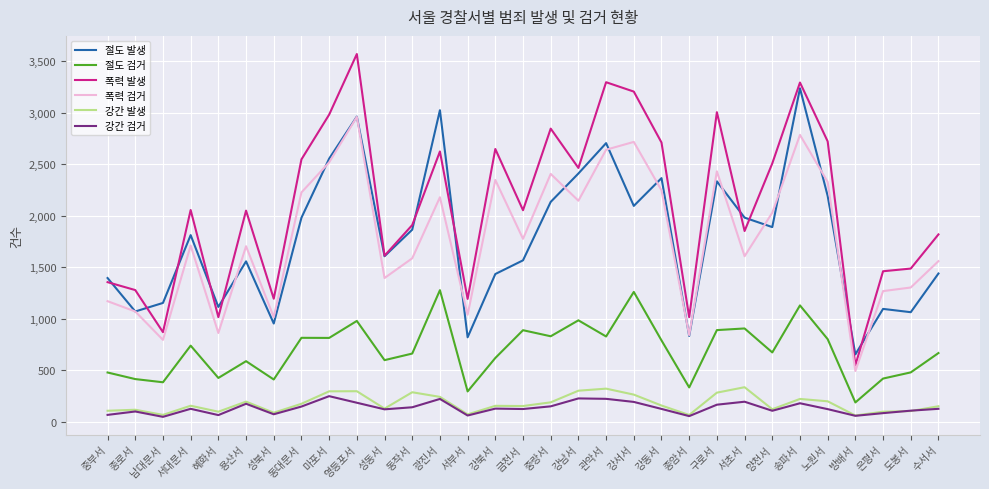

What is the average value of the 폭력 발생 series?

2103